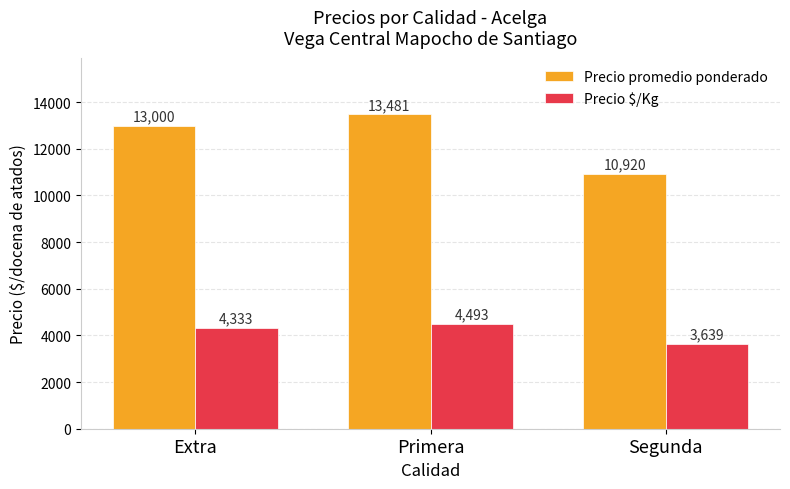

What is the spread (max minus min) of values at Segunda?

7281